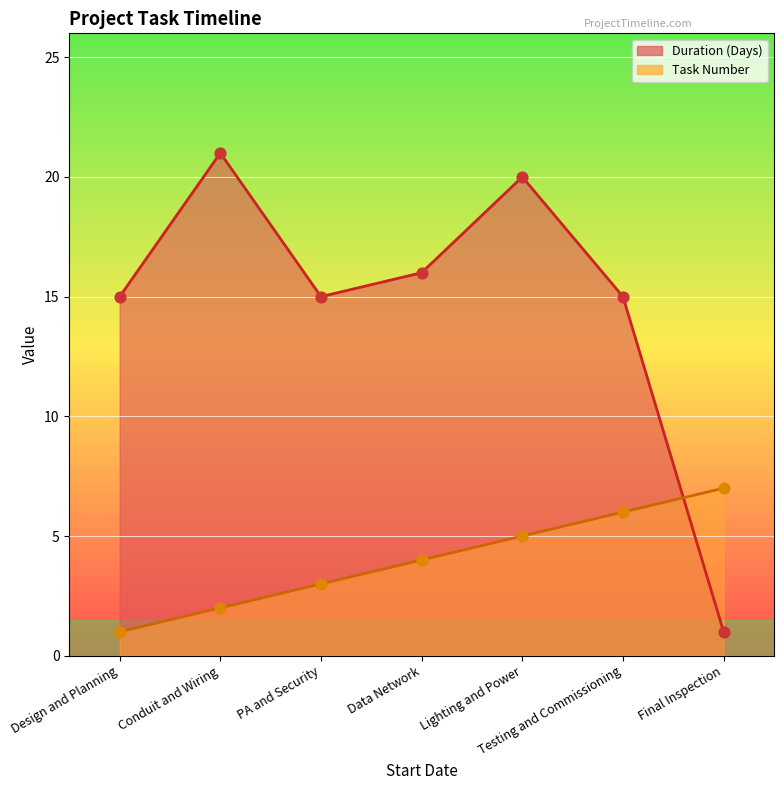

Which series reaches the minimum Y coordinate?

Duration (Days)